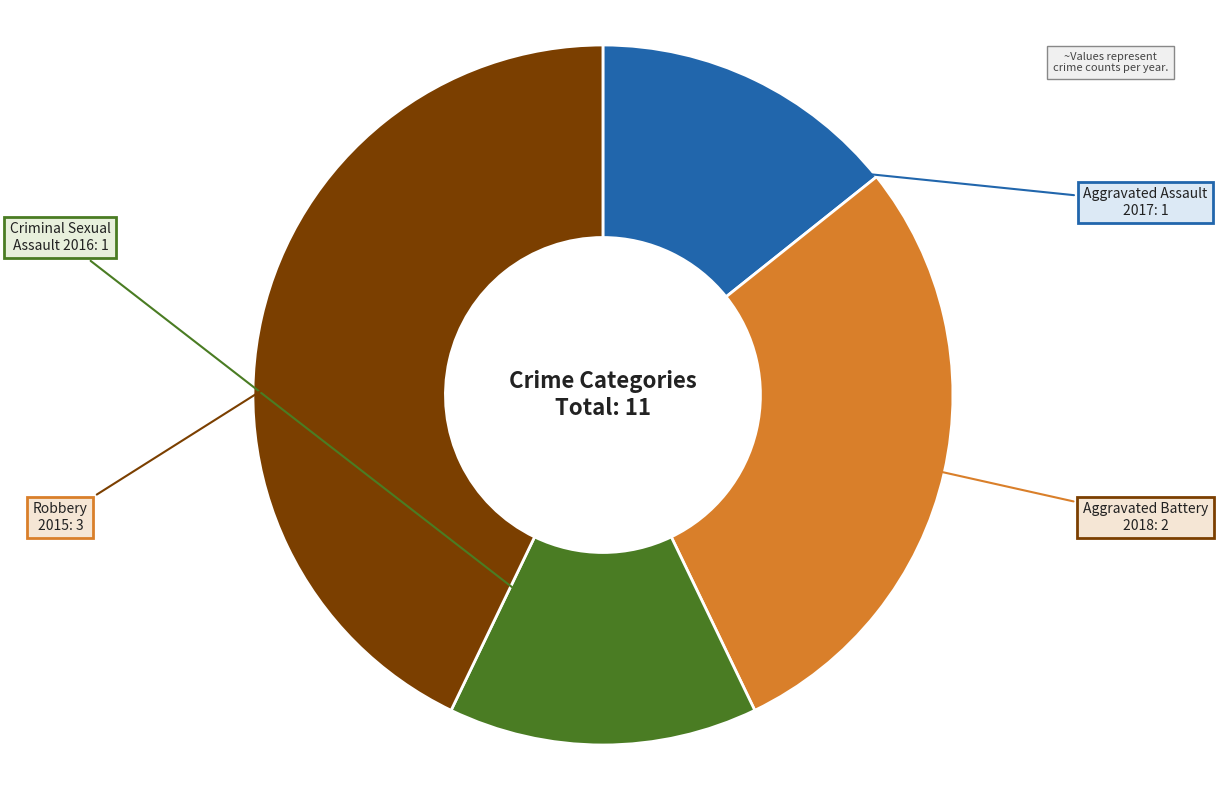

Do Aggravated Assault and Aggravated Battery together represent more than half of the pie?

No